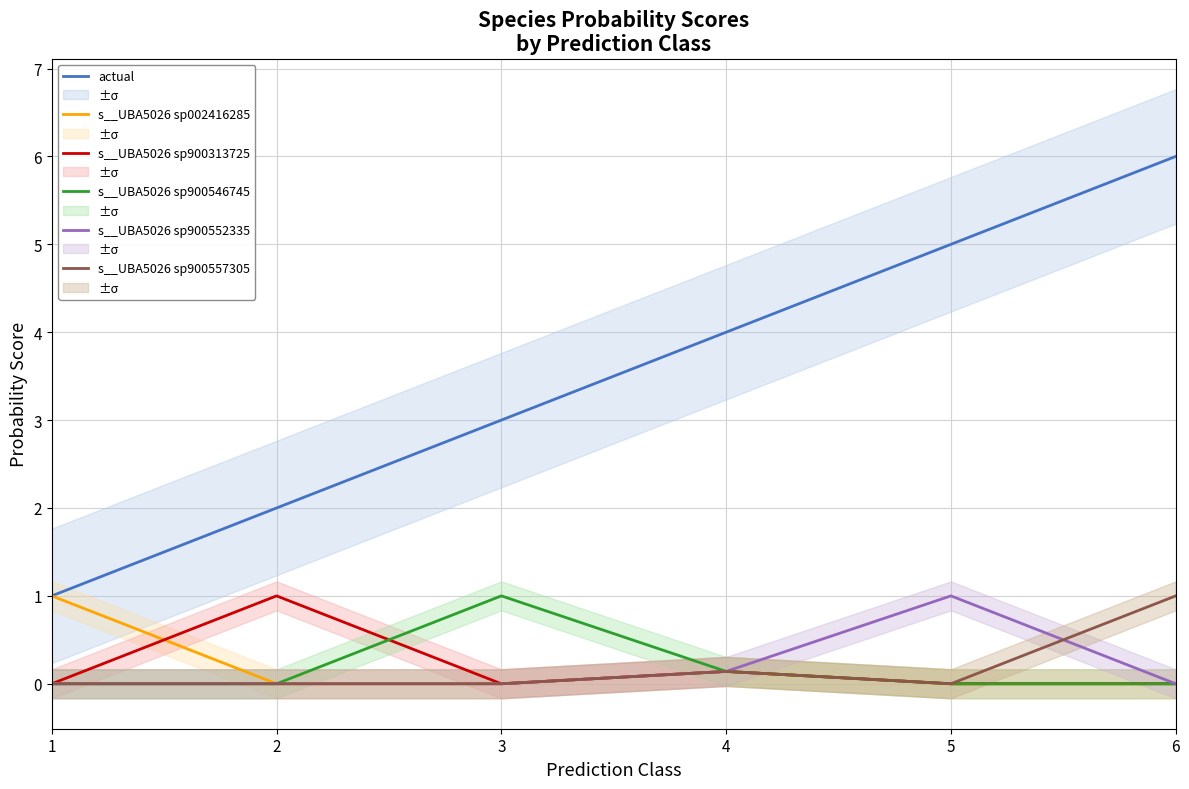

Reading left to right, what are all the values shown in this chart?

actual: 1.0	2.0	3.0	4.0	5.0	6.0
s__UBA5026 sp002416285: 1.0	0.0	0.0	0.1	0.0	0.0
s__UBA5026 sp900313725: 0.0	1.0	0.0	0.1	0.0	0.0
s__UBA5026 sp900546745: 0.0	0.0	1.0	0.1	0.0	0.0
s__UBA5026 sp900552335: 0.0	0.0	0.0	0.1	1.0	0.0
s__UBA5026 sp900557305: 0.0	0.0	0.0	0.1	0.0	1.0